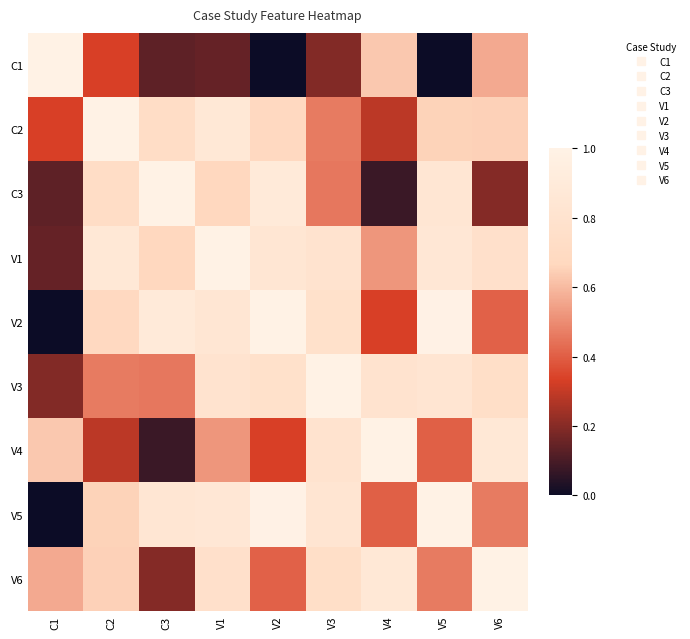

Which series has the widest spread of values?

C1